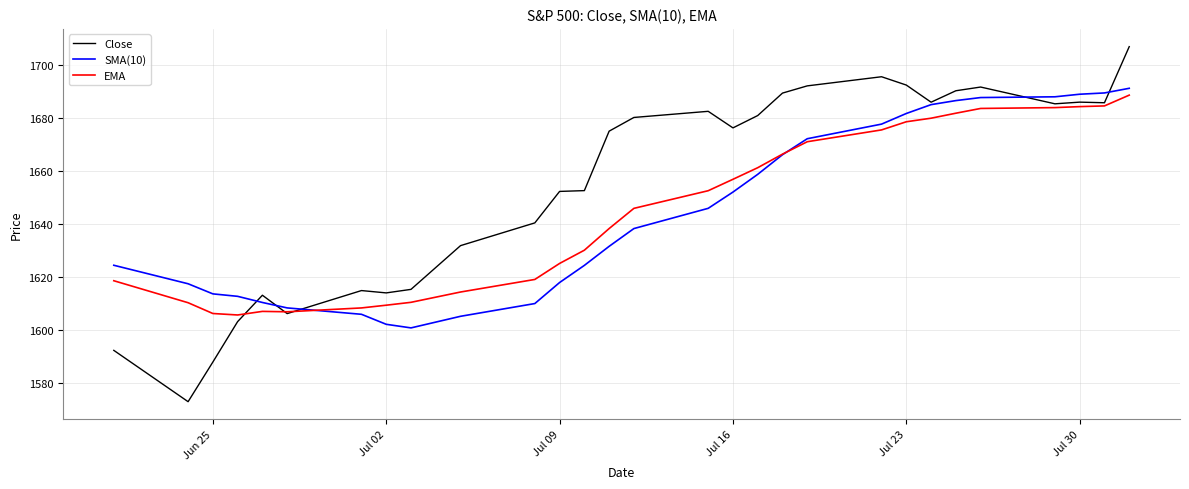

At how many categories does at least one series exceed 1600?

29